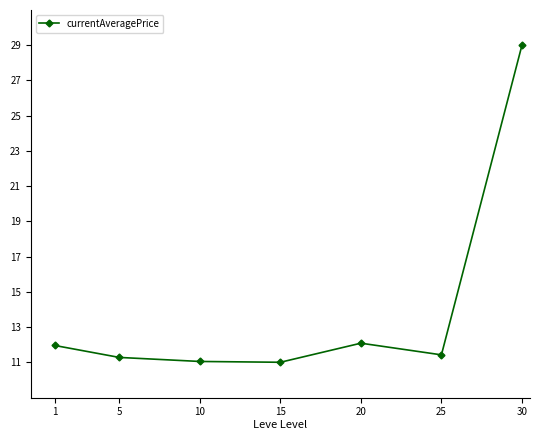

Reading left to right, what are all the values shown in this chart?

12.0	11.3	11.0	11.0	12.1	11.4	29.0